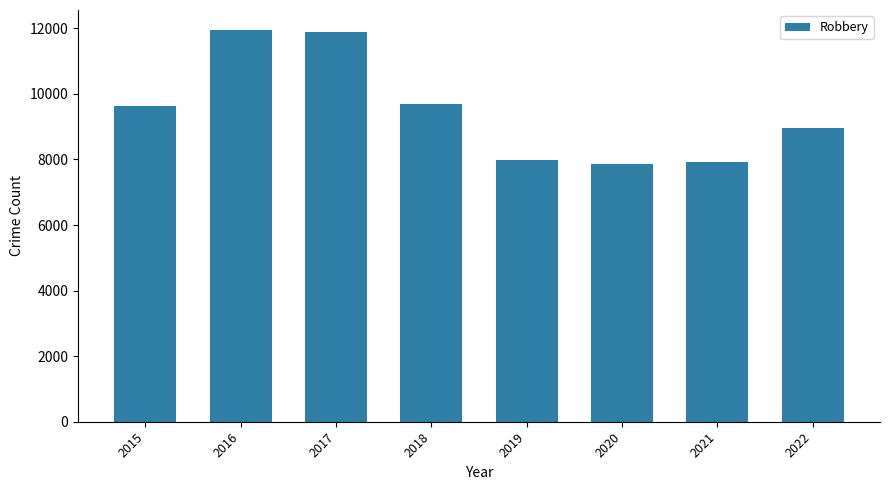

True or false: the data shows 12635 at 2021.

False